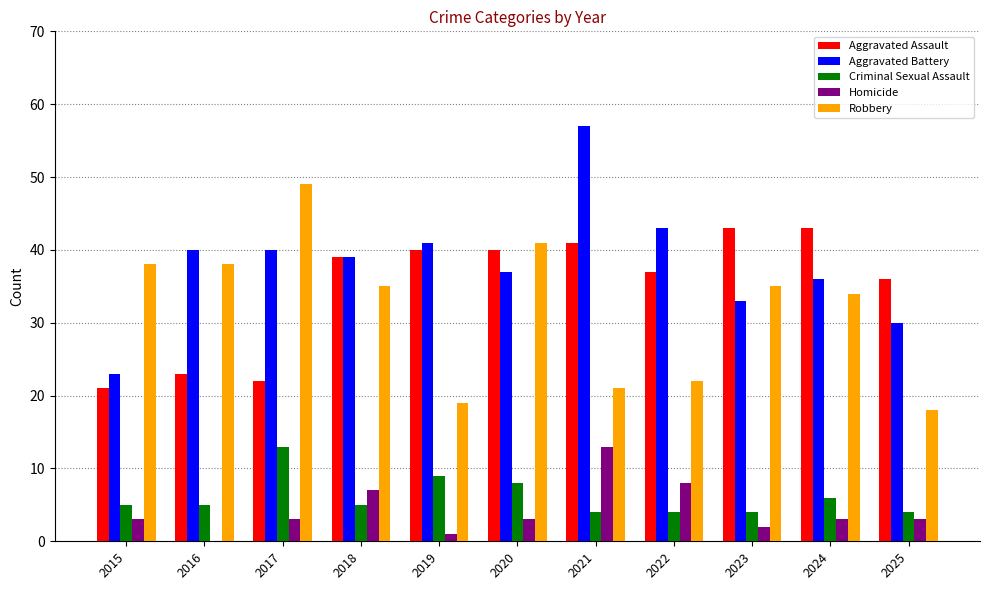

Between 2017 and 2019, which series saw the biggest shift?

Robbery